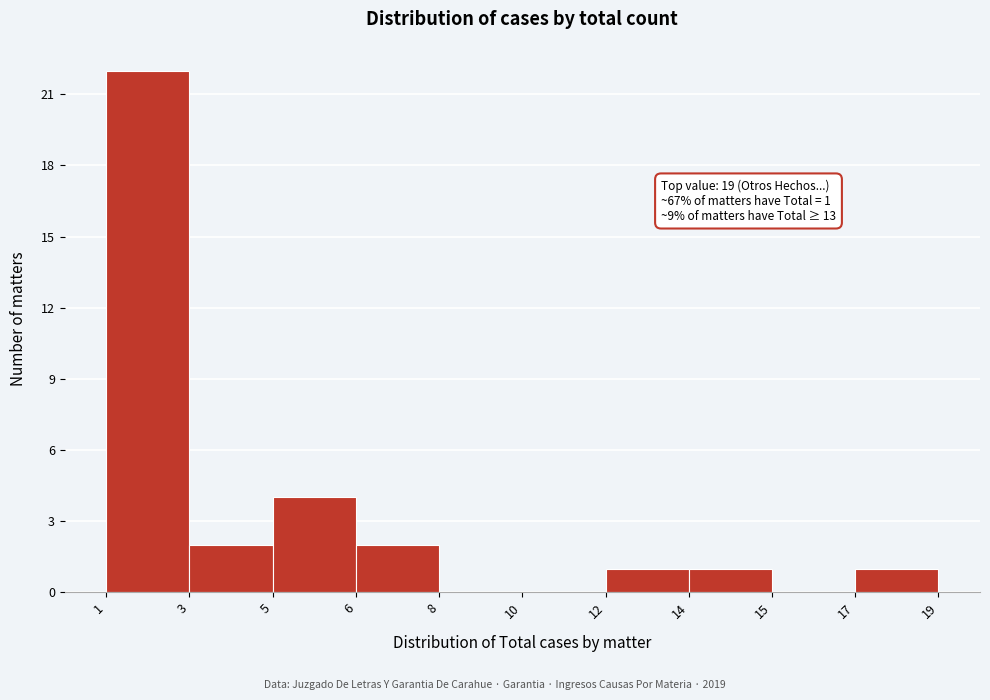

Reading right to left, transcribe all the data shown in this chart.

19=1	17=0	14=1	12=1	10=0	8=0	6=2	5=4	3=2	1=22